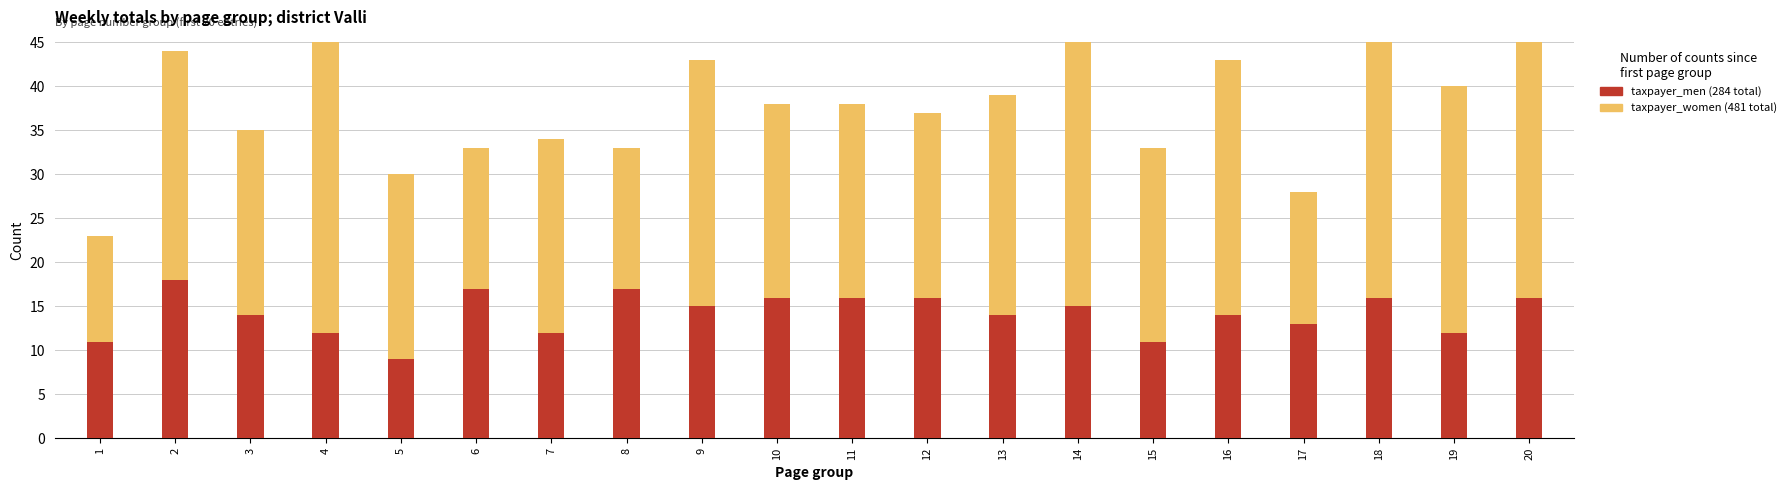

Which series changed the most between 9 and 19?

taxpayer_men